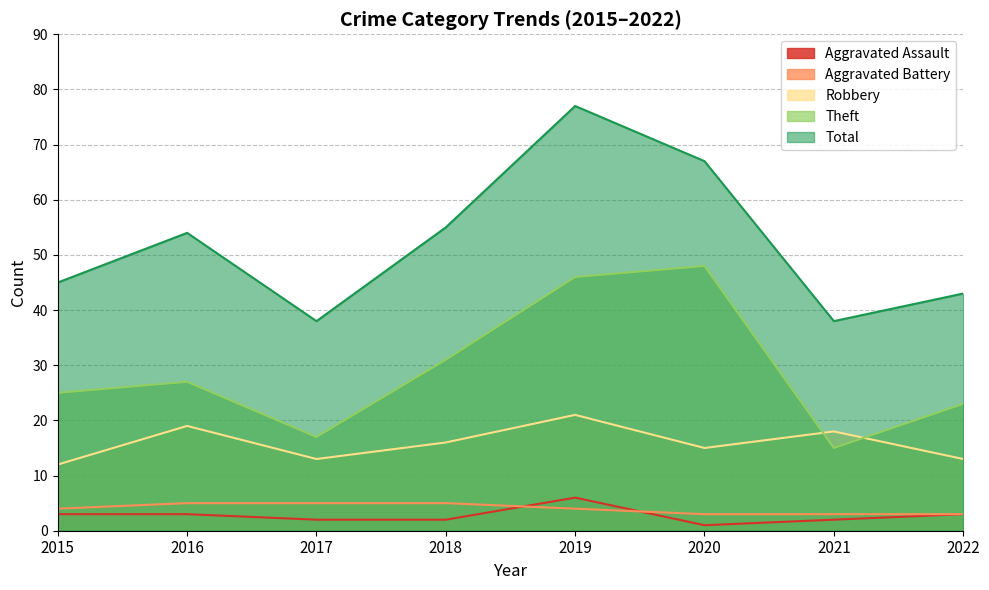

In Robbery, how many points are lower than both neighbors (excluding endpoints)?

2